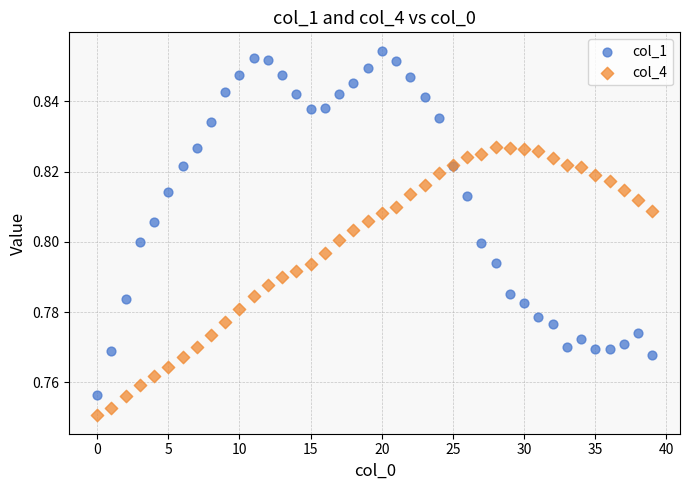

What are all the series names shown in the legend?

col_1, col_4